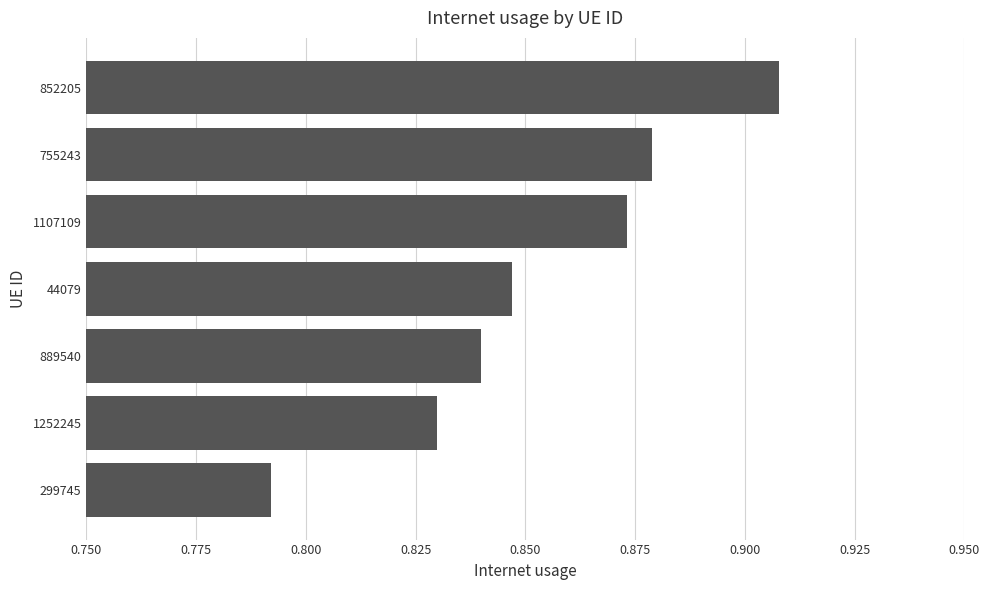

List the labels in order of value, largest first.

852205, 755243, 1107109, 44079, 889540, 1252245, 299745